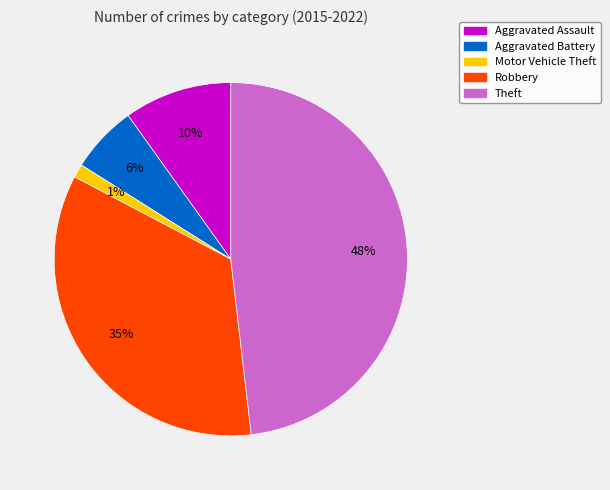

True or false: Motor Vehicle Theft accounts for 1% of the total.

True